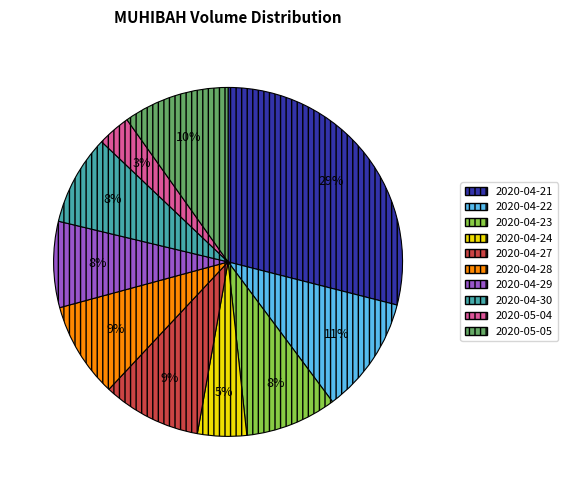

To the nearest percent, what percentage of the pie is 2020-04-23?

8%